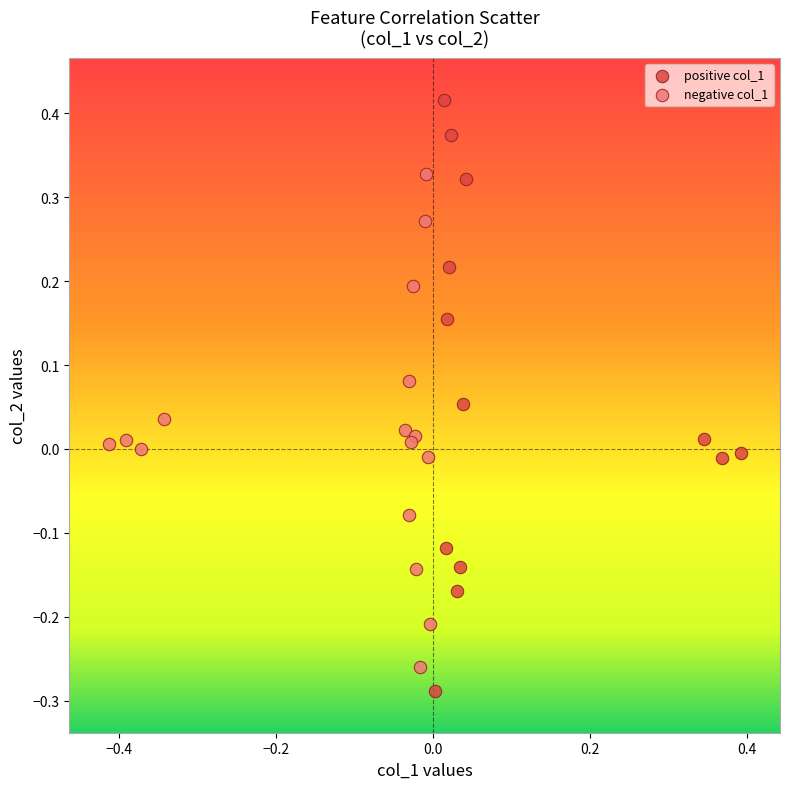

Which series contains the highest Y value?

positive col_1